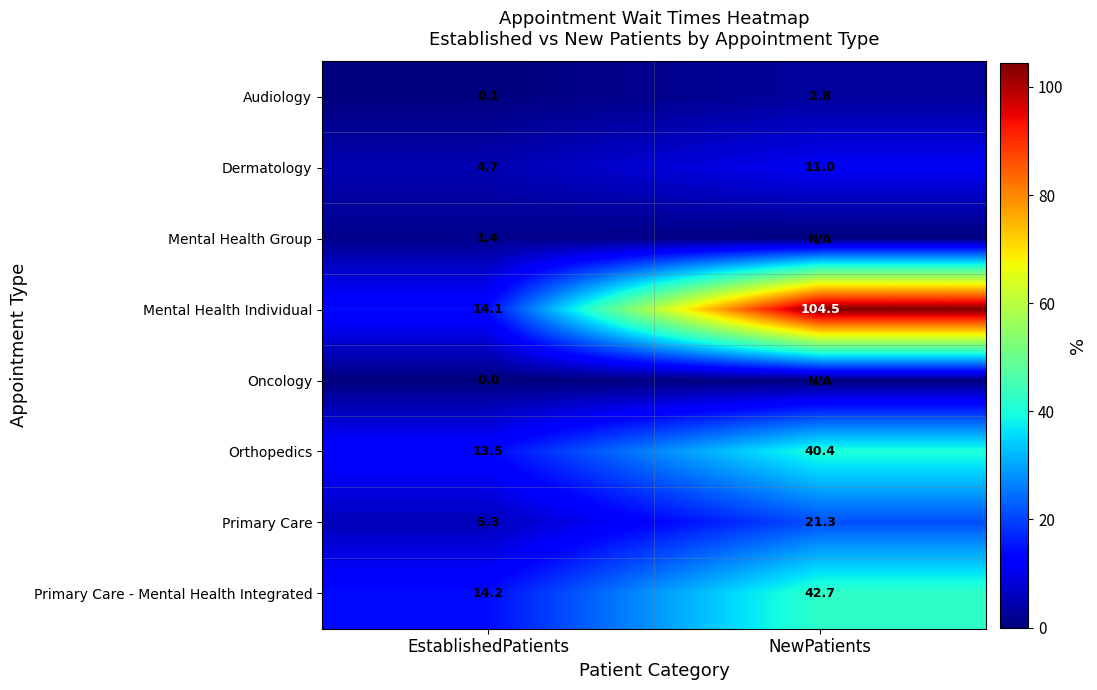

Between EstablishedPatients and NewPatients, which is larger?

NewPatients